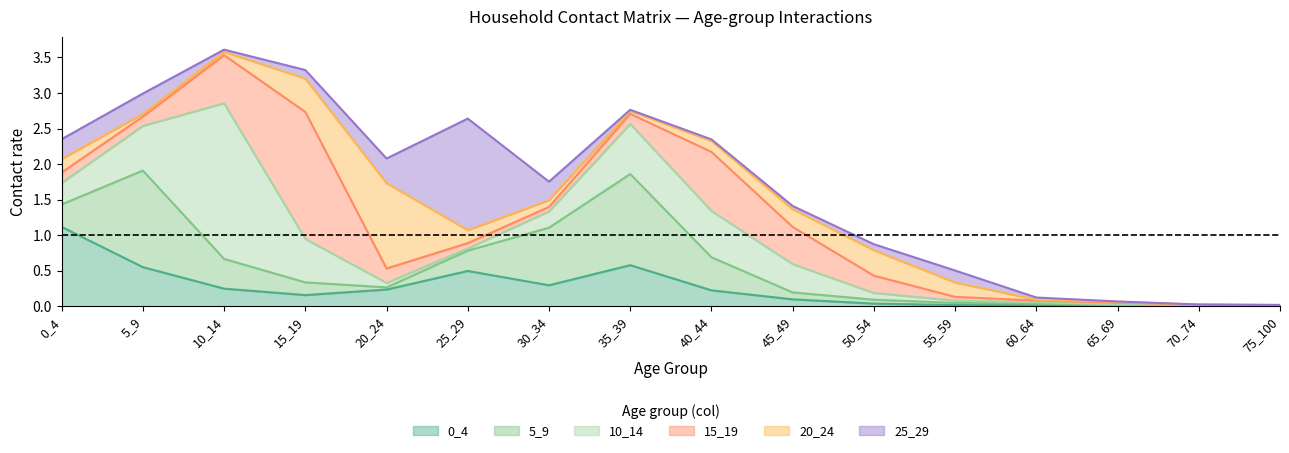

True or false: 0_4 has a value of 0.3 at 40_44.

False